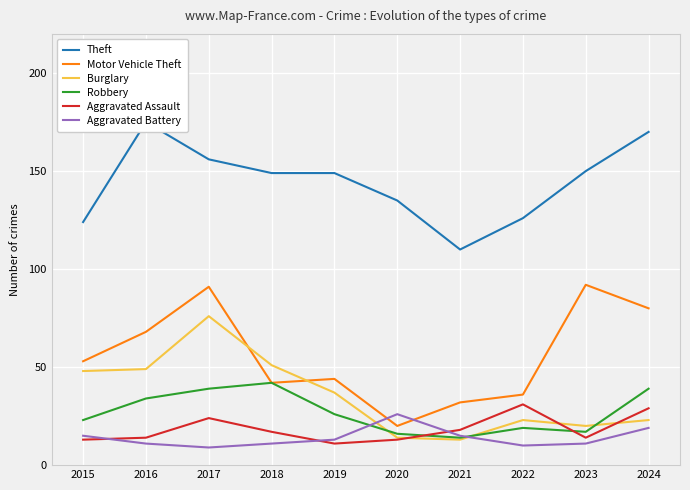

Does the chart display data point markers on the line(s)?

No